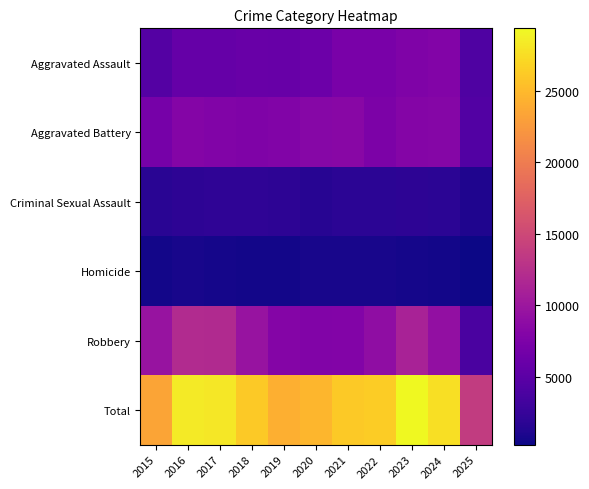

At 2023, list the series in order from smallest to largest.

Homicide, Criminal Sexual Assault, Aggravated Assault, Aggravated Battery, Robbery, Total